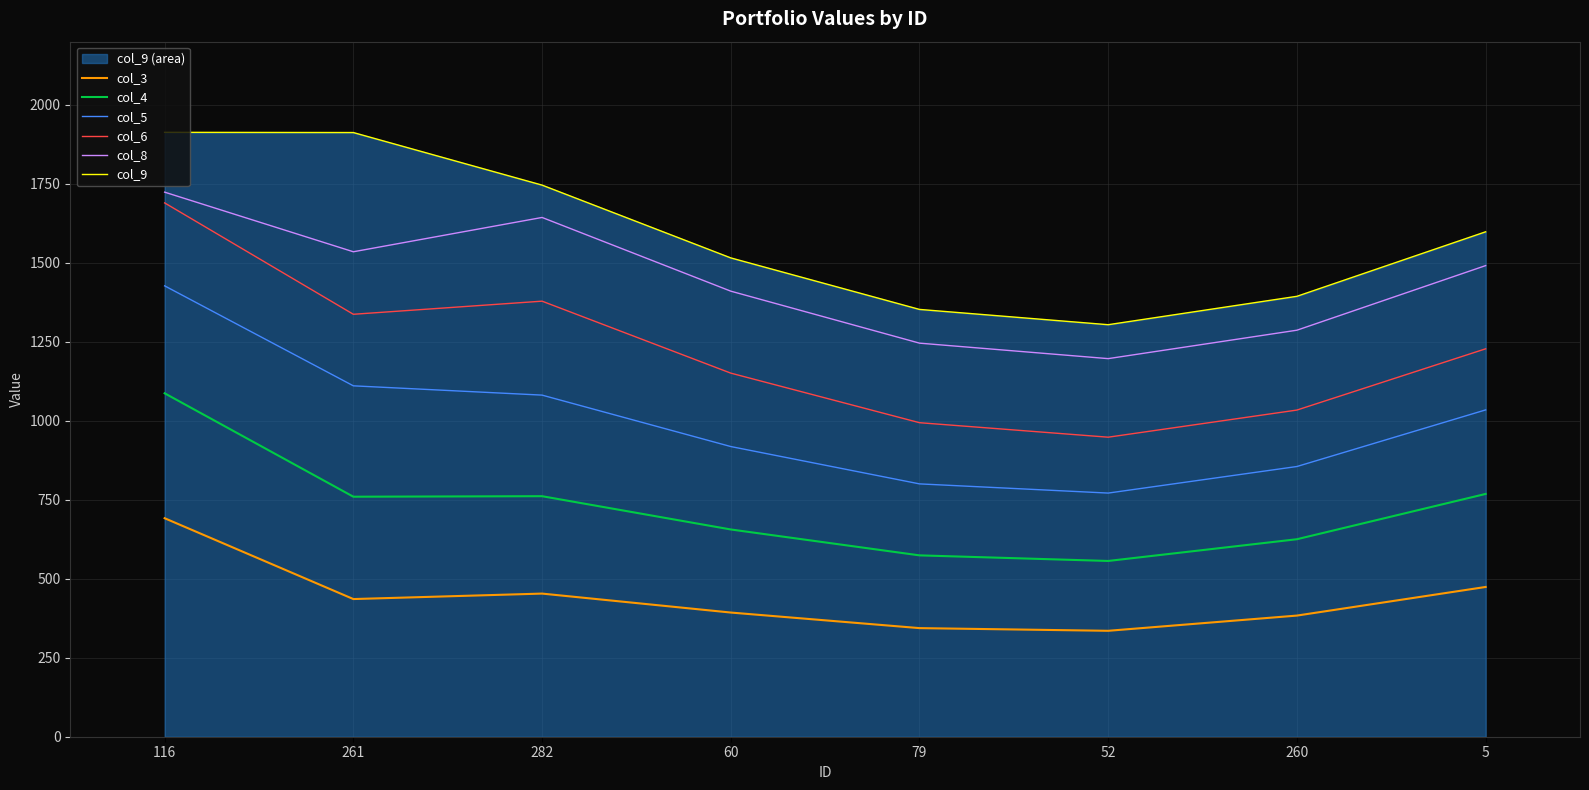

True or false: col_5 and col_9 intersect in this chart.

False